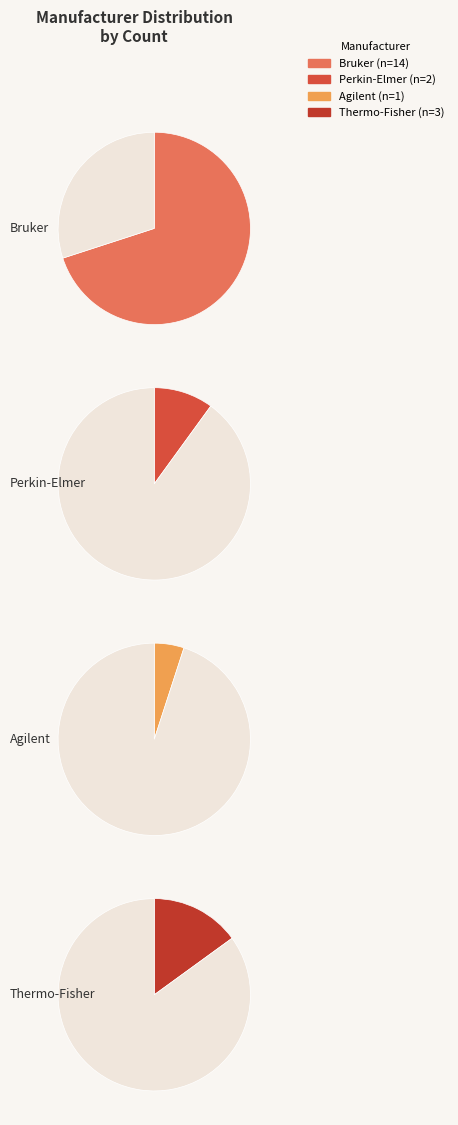

Does Perkin-Elmer account for over 50% of the chart?

No